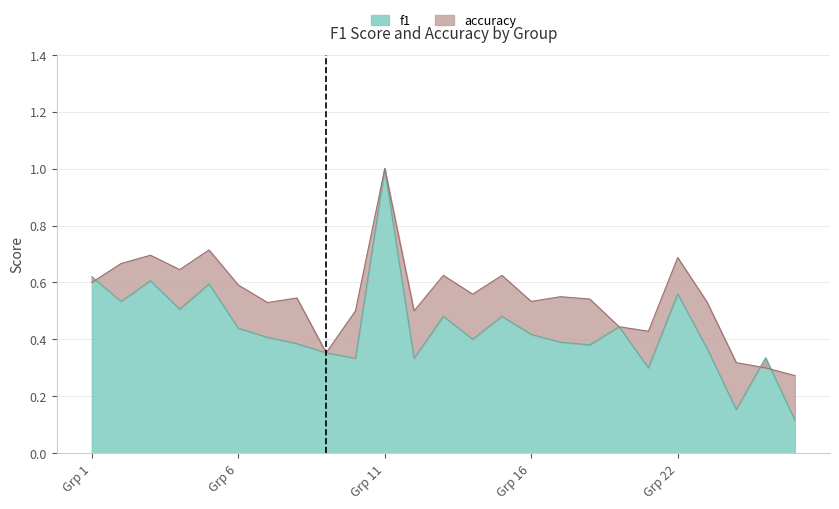

Which series has the largest total across all categories?

accuracy